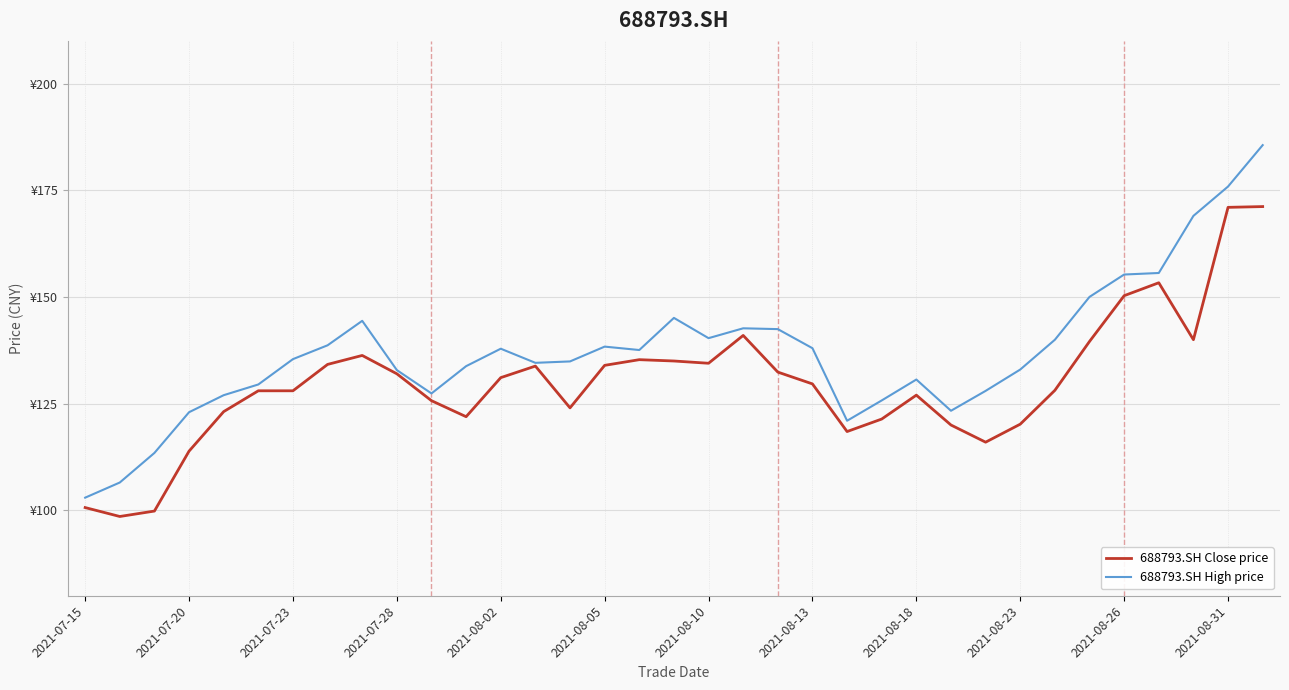

Is this an area chart (filled region under the line)?

No